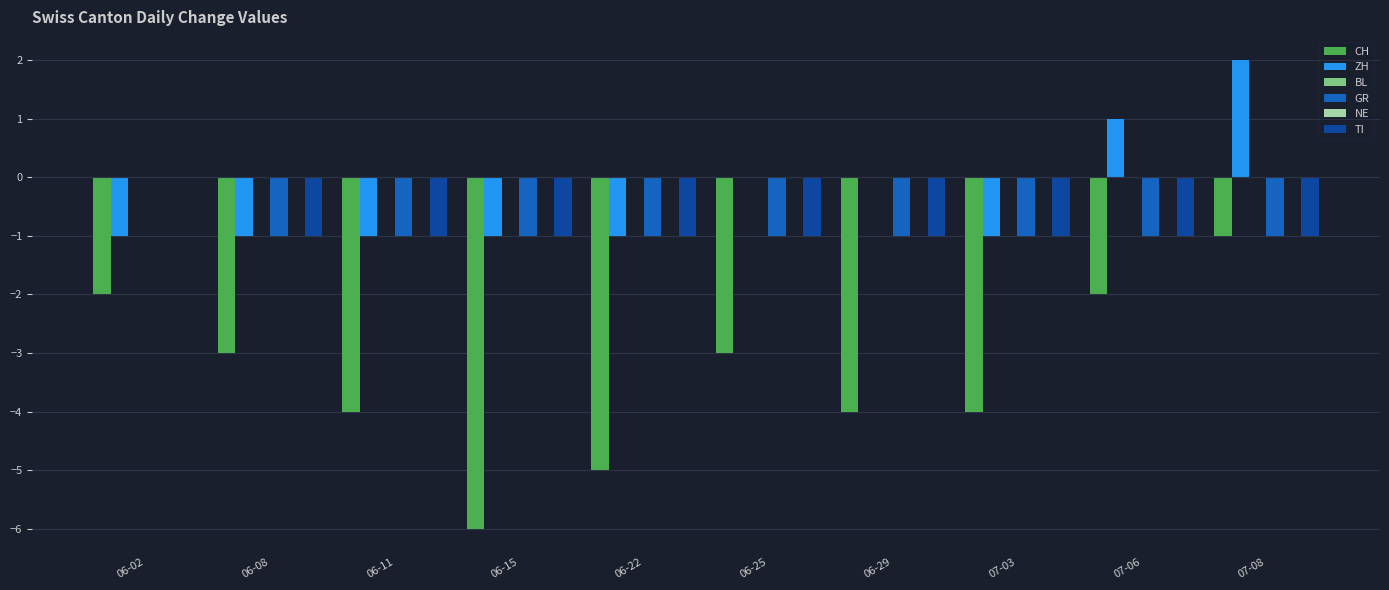

At 06-08, list the series in order from smallest to largest.

CH, ZH, GR, TI, BL, NE